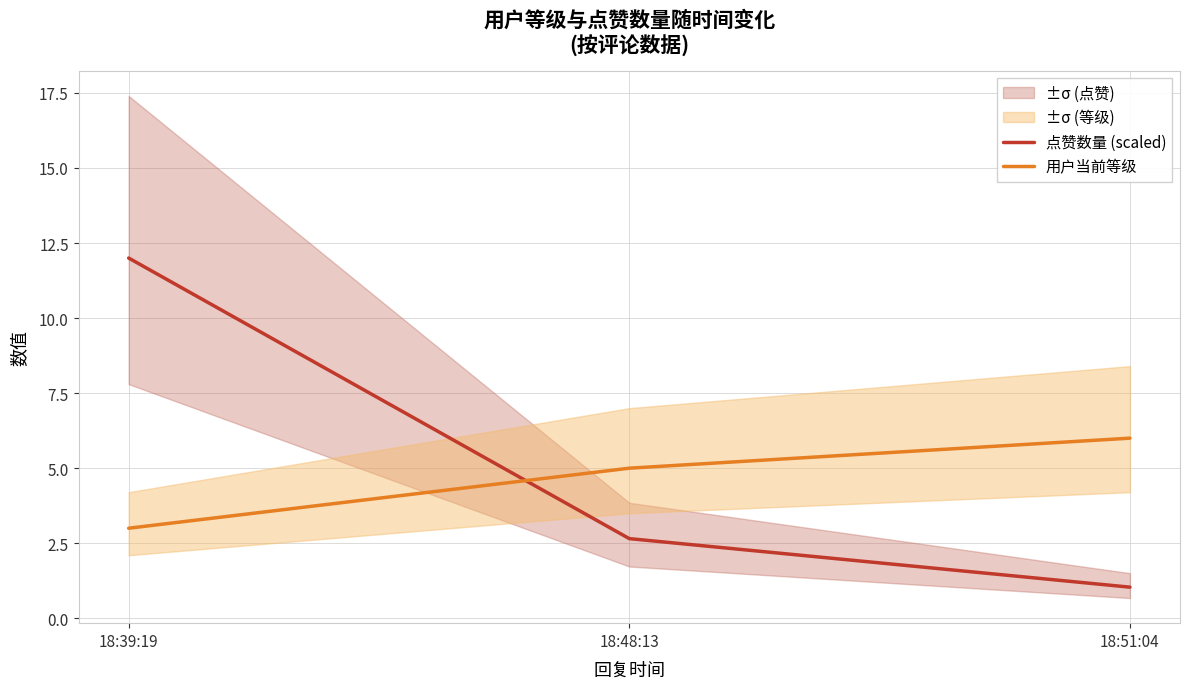

At how many categories does at least one series exceed 1?

3